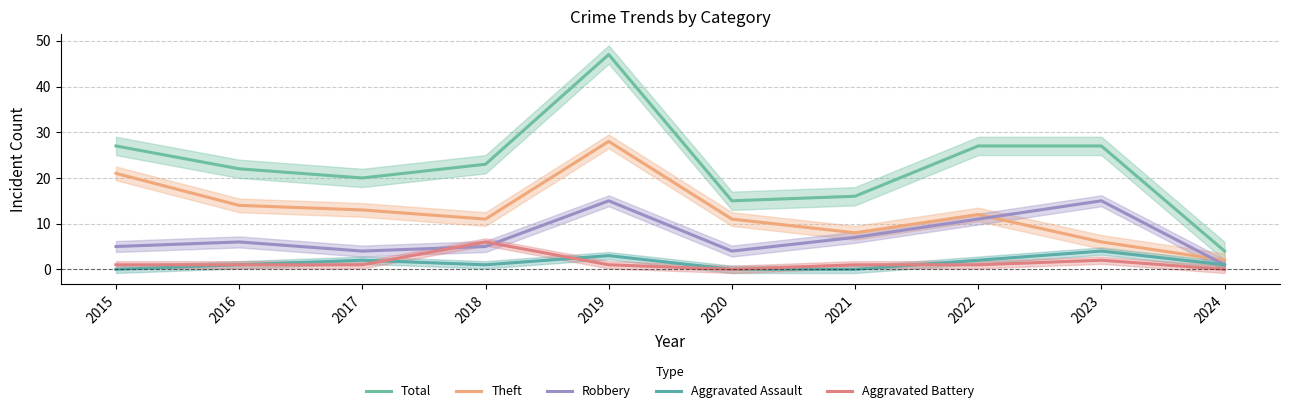

At which category does Robbery reach its first local peak?

2016